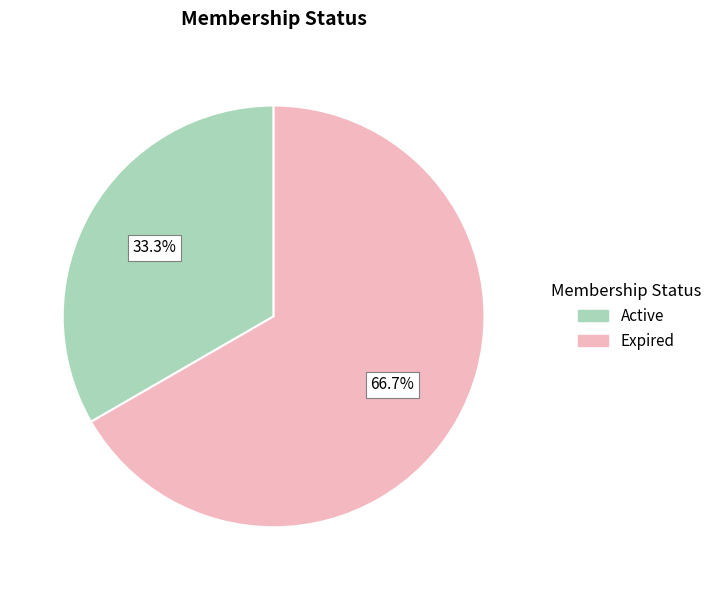

Is there a majority slice in this chart?

Yes